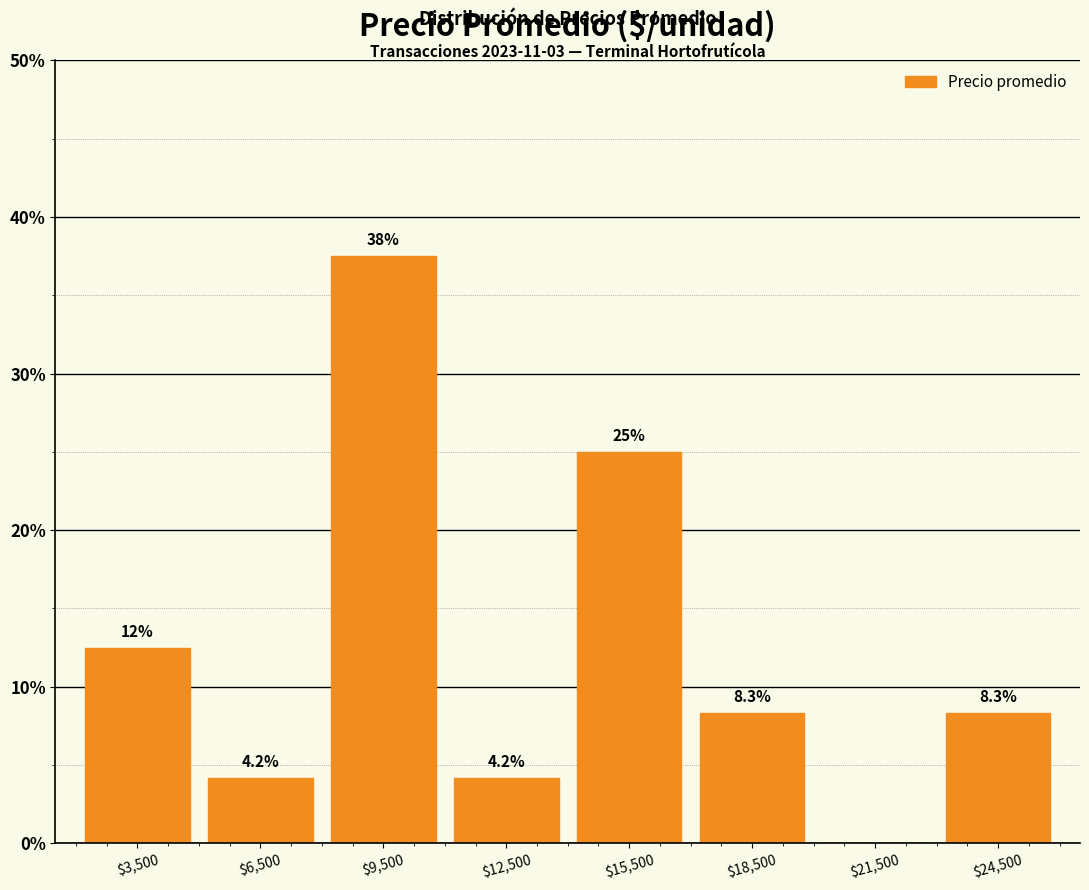

Over which range of the x-axis is the bar tallest?

8000 to 11000